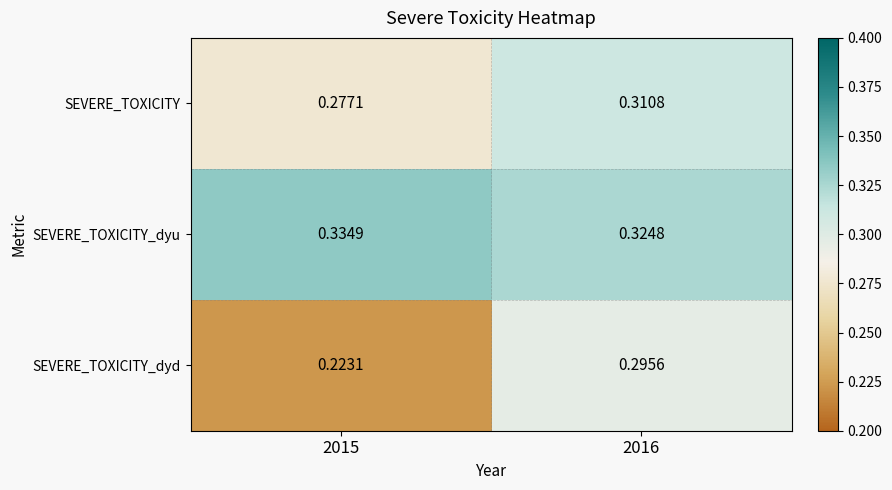

How many categories are shown in the chart?

2